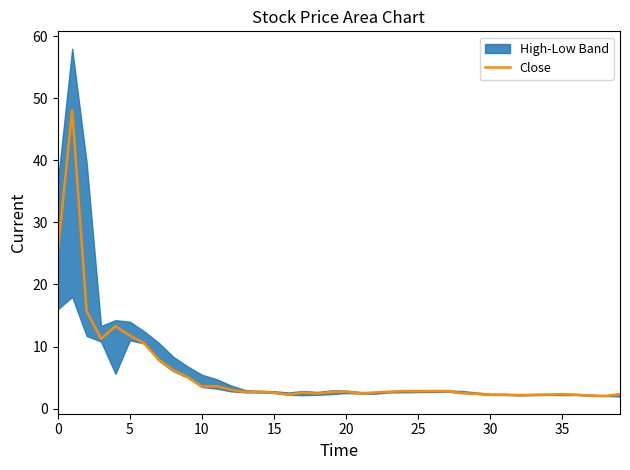

Between 28 and 22, which is larger?

22